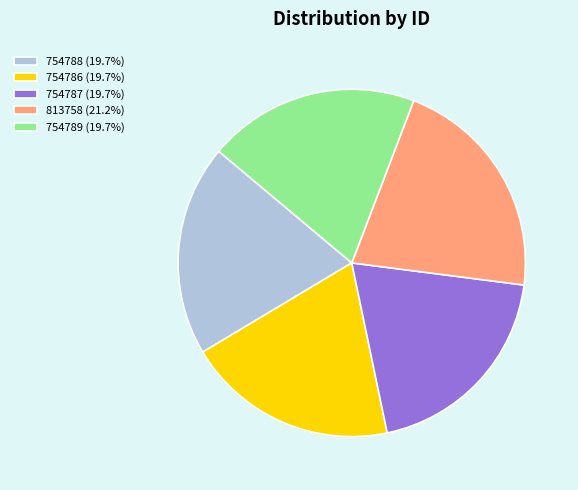

What is the ratio of the value at 754787 to the value at 754789?

1.0